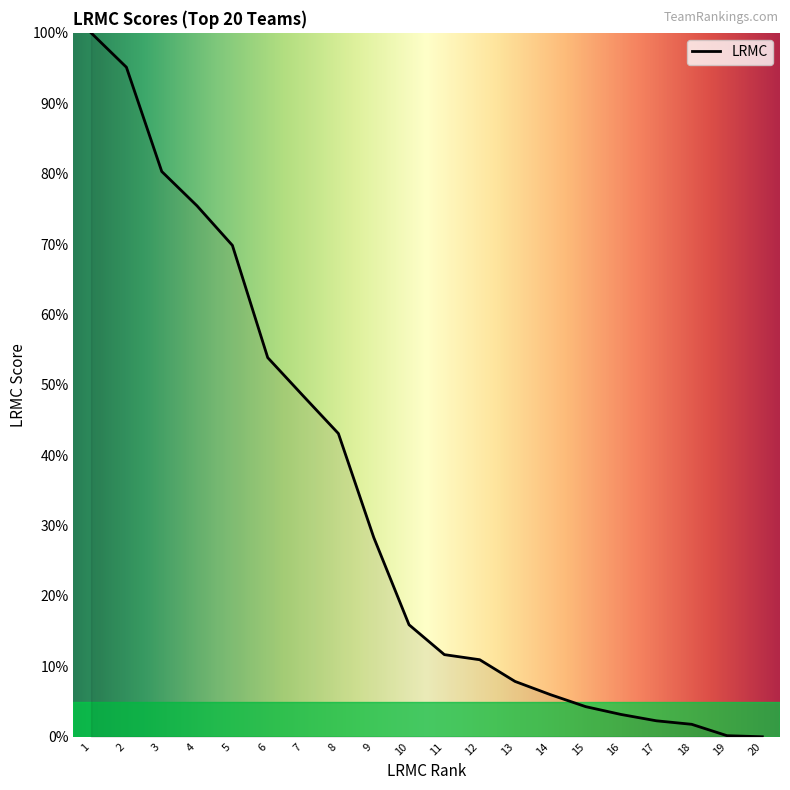

Where does the data first go above 15?

1